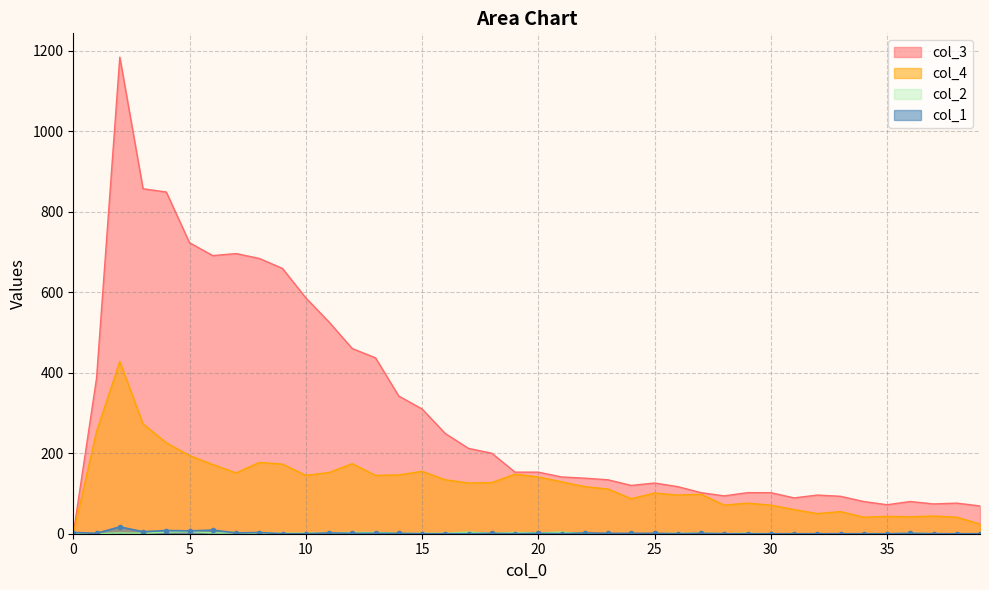

At which category is the sum across all series the highest?

2